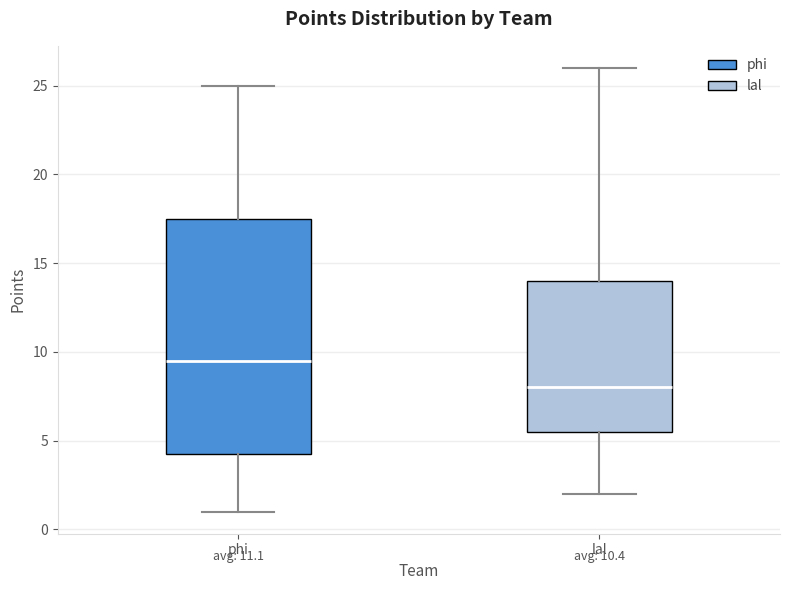

Which box has the lowest median line?

lal